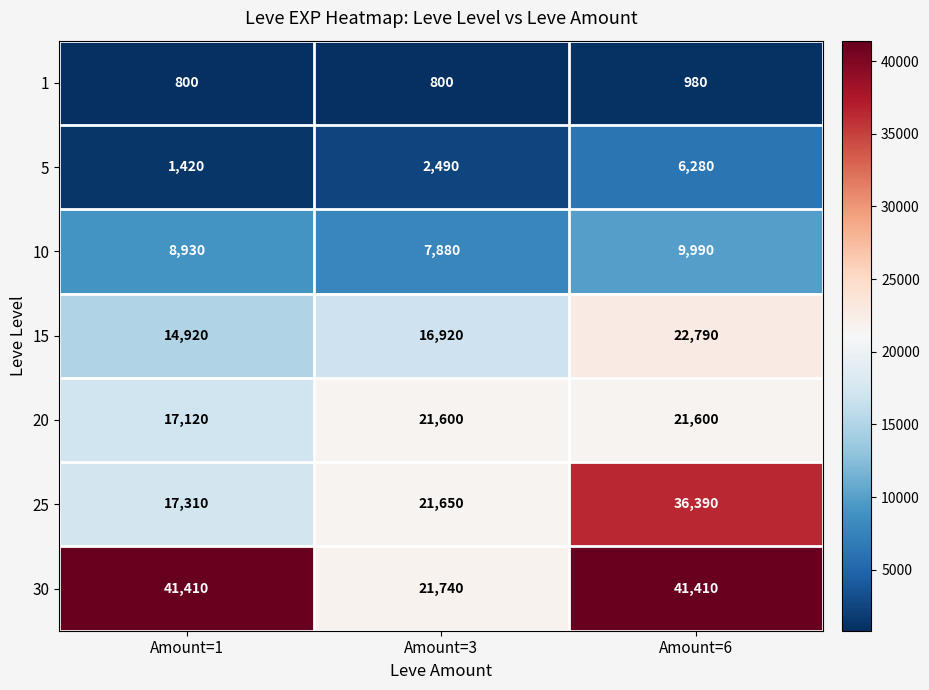

Is it true that 5 equals 9176 at Amount=6?

False